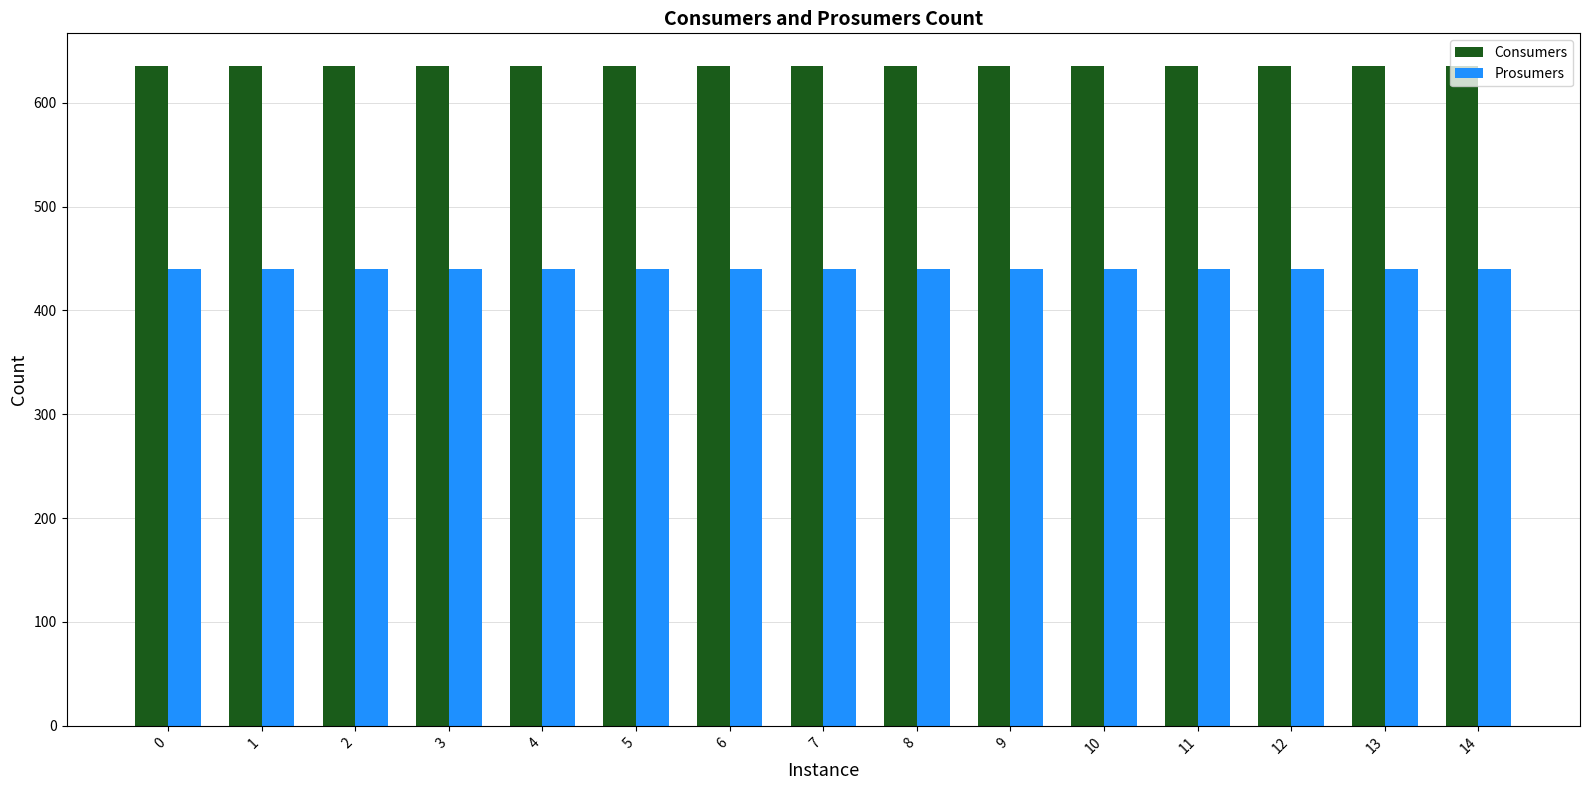

How many series are shown in this chart?

2